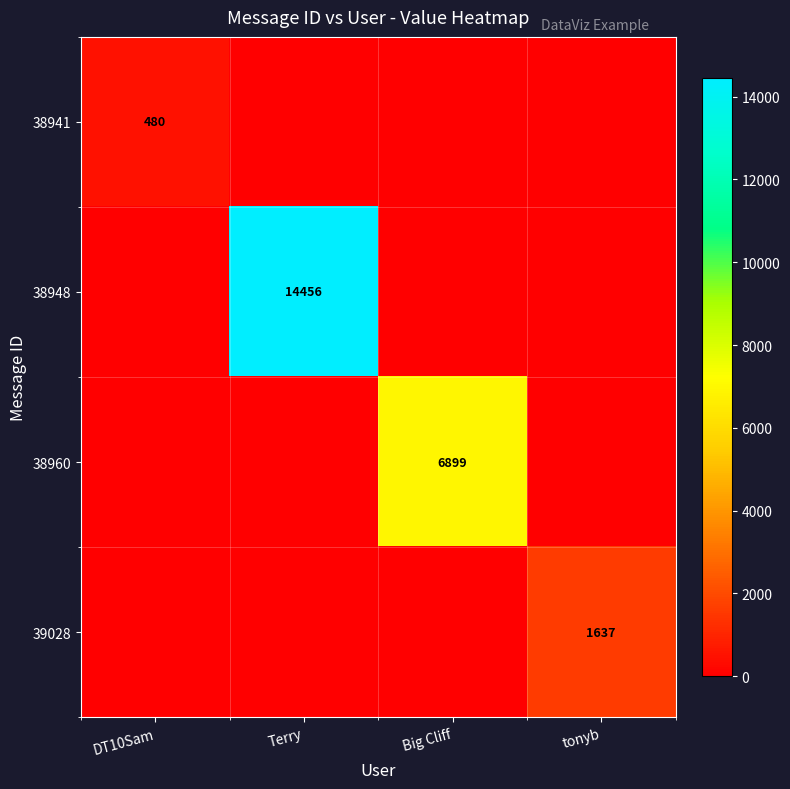

The value of 38941 at DT10Sam is 207. True or false?

False